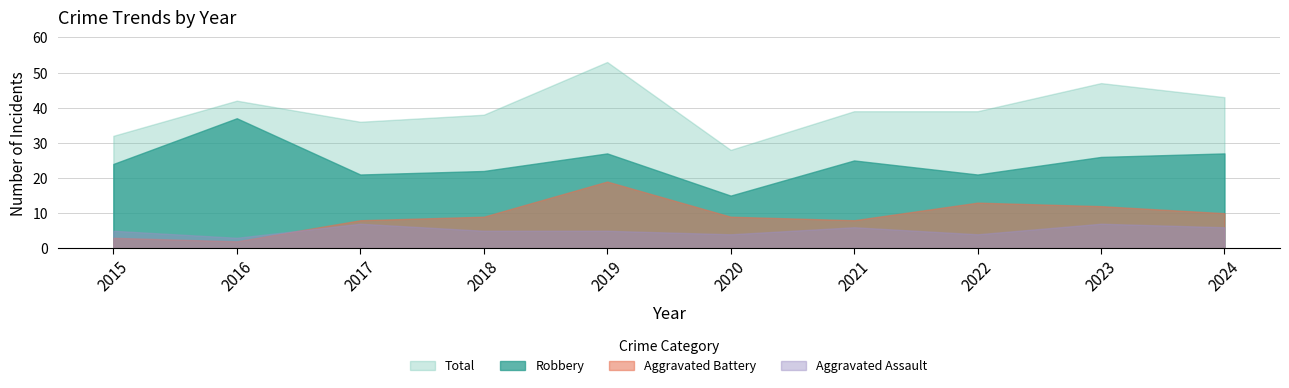

Does the chart display data point markers on the line(s)?

No